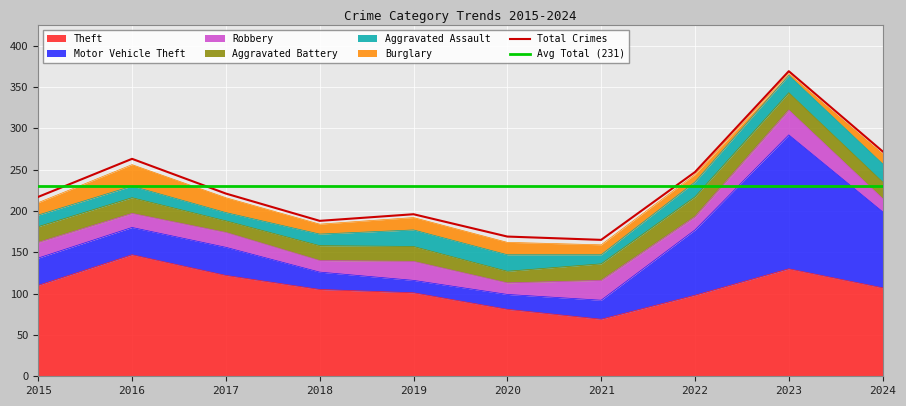

What is the value of the Aggravated Assault point at the 5th from the left?

20